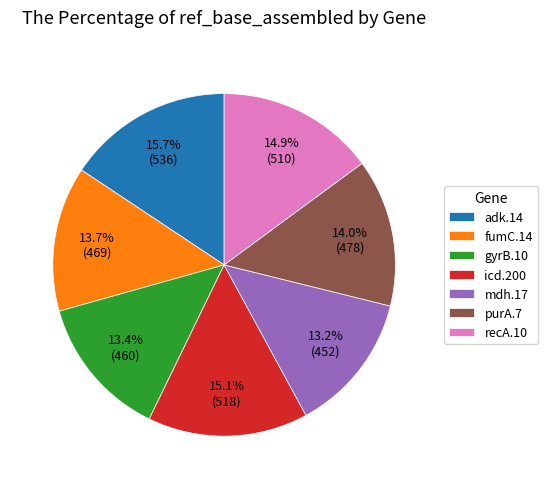

Is there any slice that represents more than half of the pie?

No